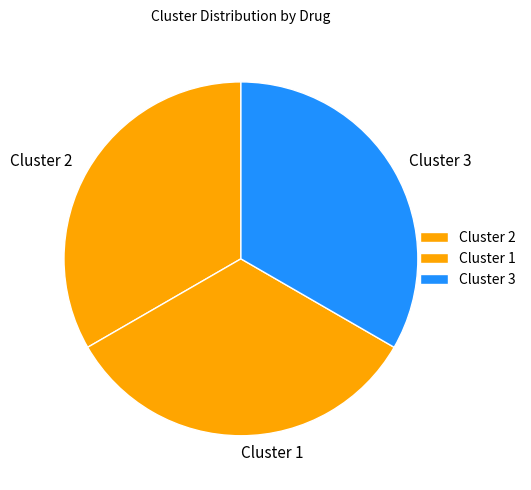

Does Cluster 2 represent more than half of the total?

No